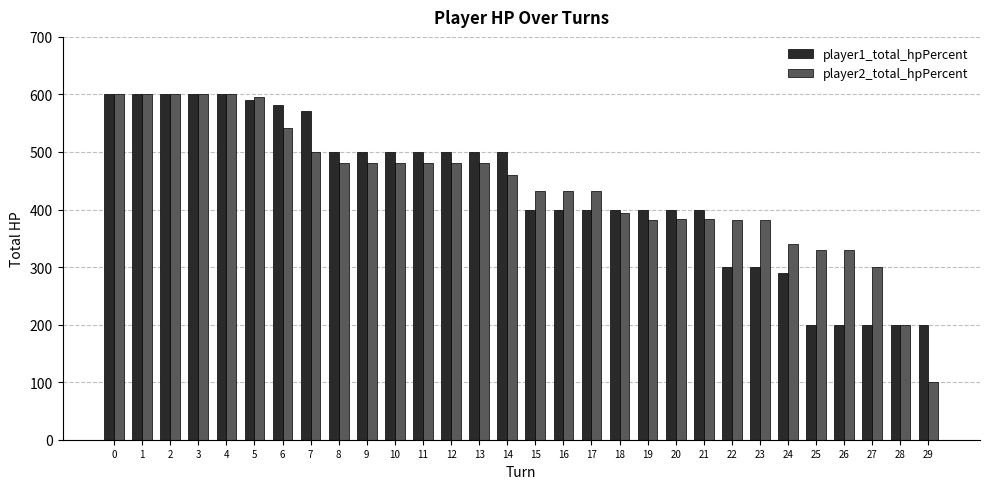

Is it true that player2_total_hpPercent equals 734 at 13?

False